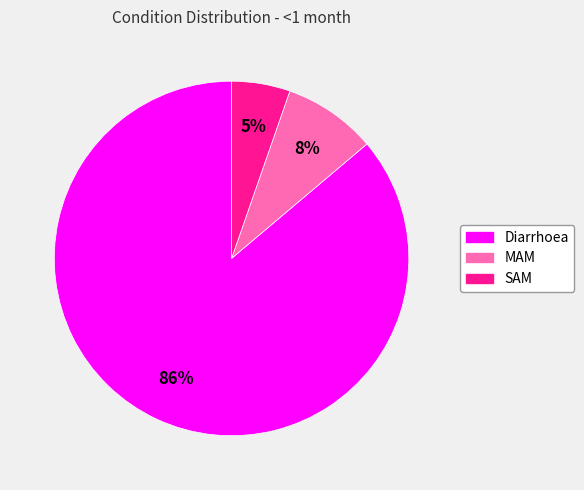

Rank the categories by value from lowest to highest.

SAM, MAM, Diarrhoea